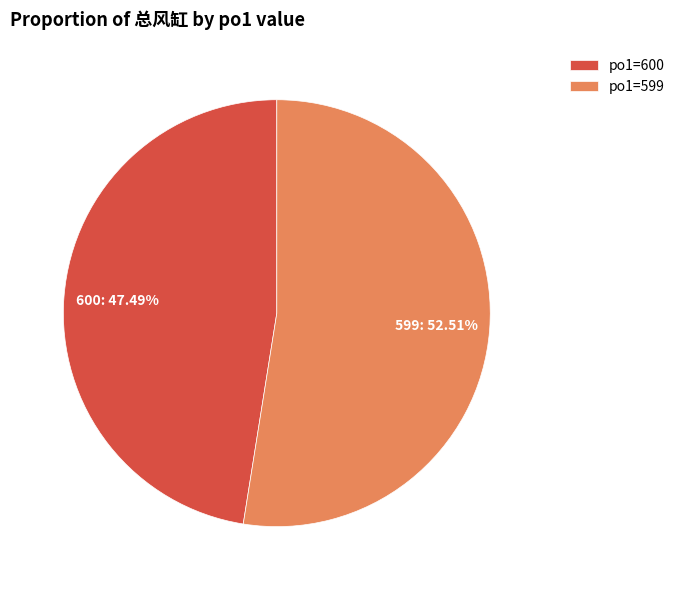

How many slices are in this pie chart?

2